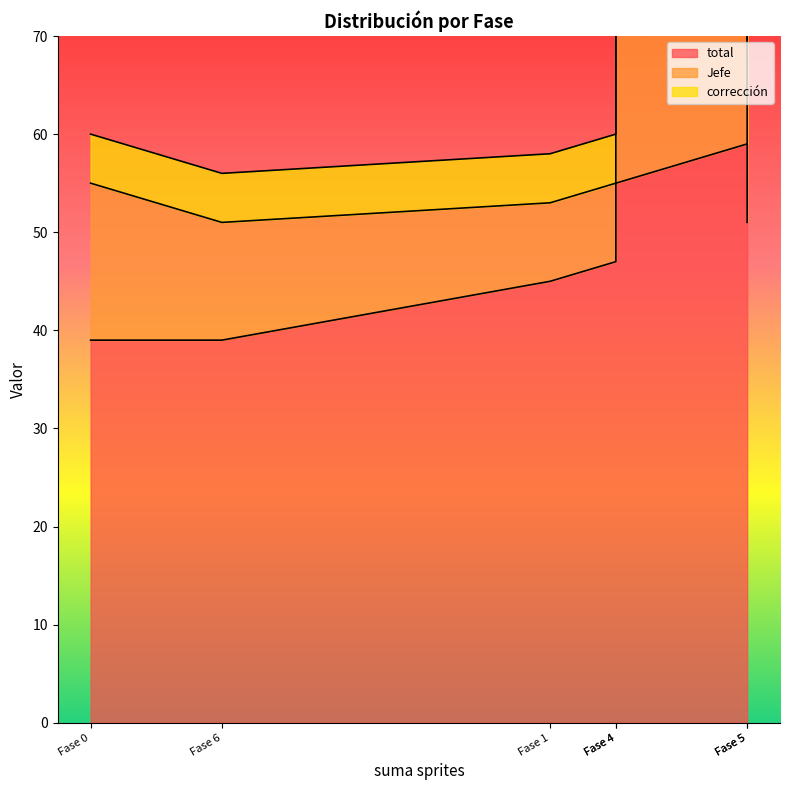

List the series in order of their overall mean, highest first.

total, Jefe, corrección